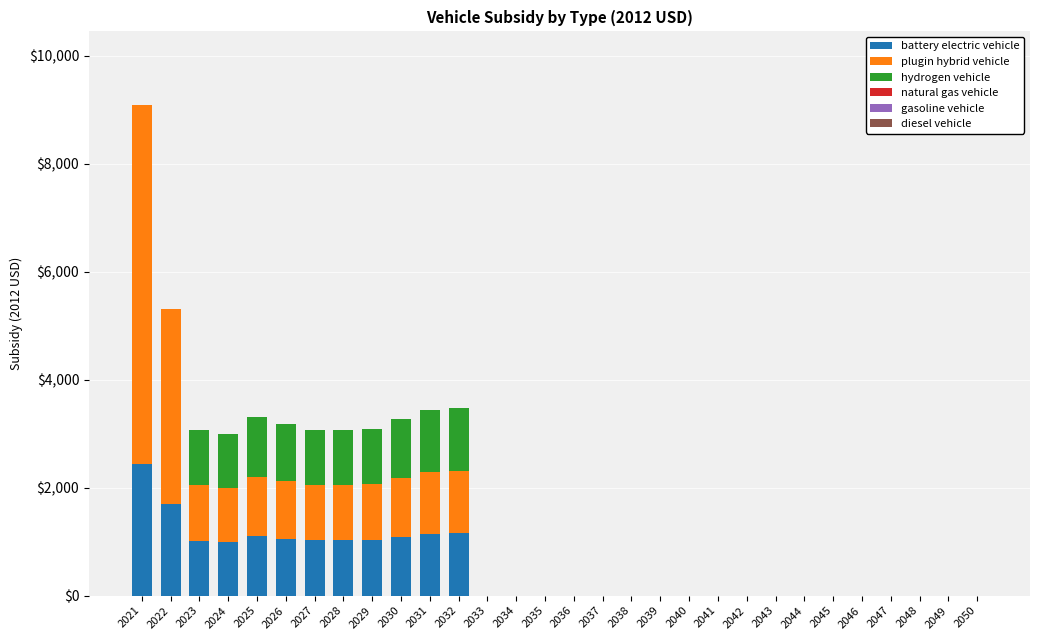

At which category is the sum across all series the highest?

2021